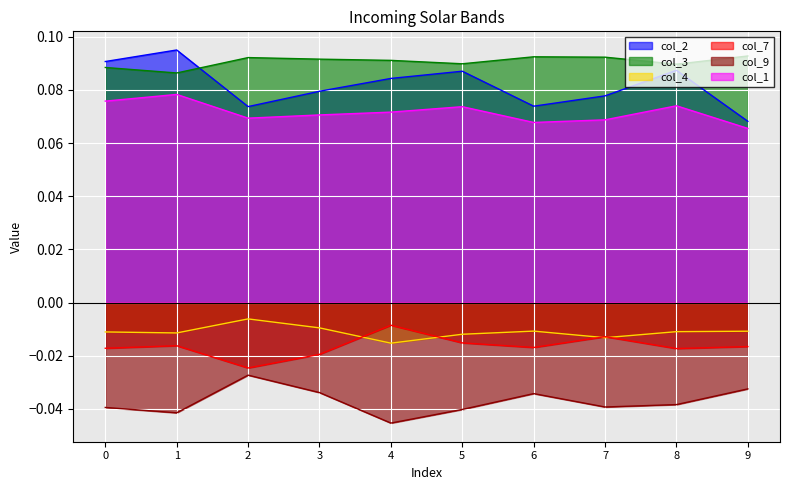

At which category is the sum across all series the highest?

1